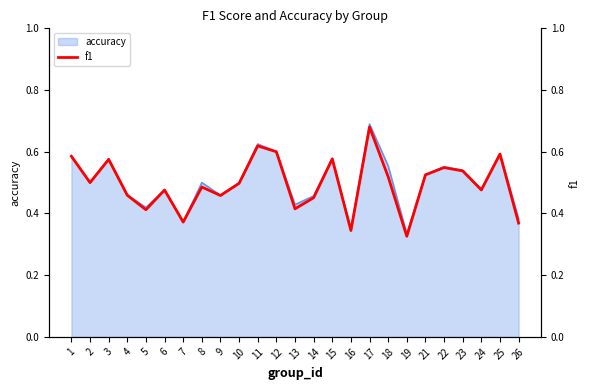

The chart shows a value of 0.6 at 11. True or false?

True